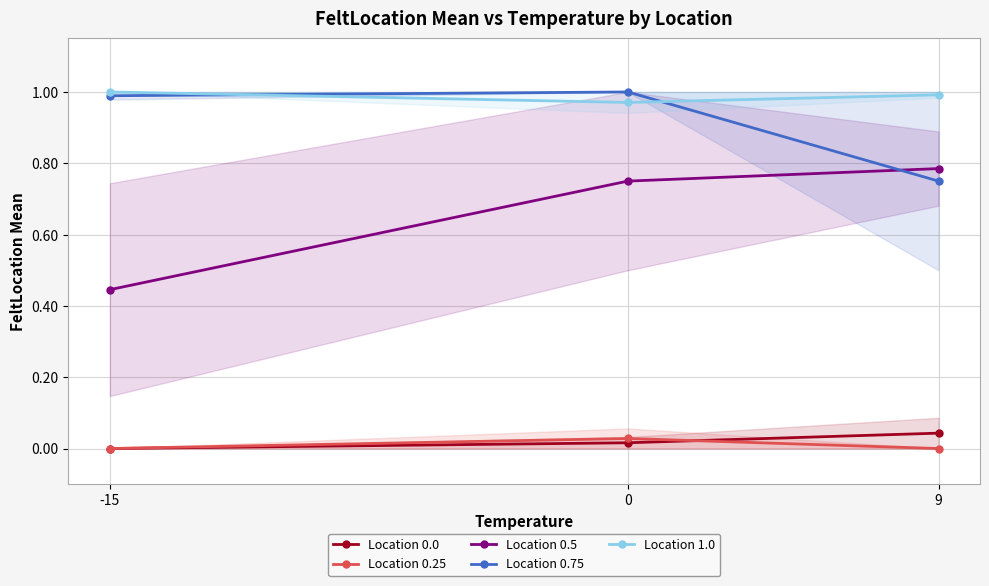

Is the value of Location 0.5 at 9 greater than the value of Location 0.75 at 9?

Yes